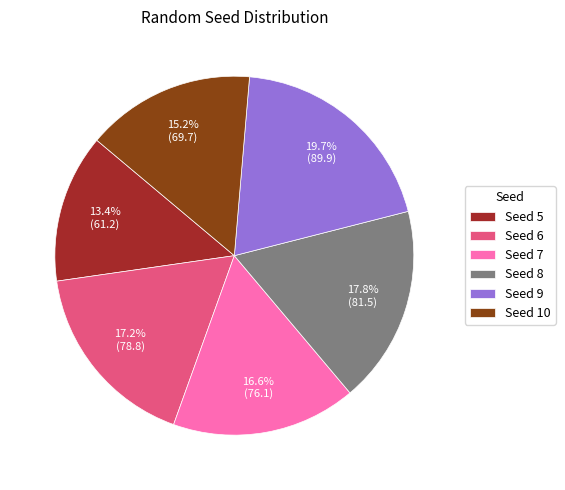

How many slices are in this pie chart?

6